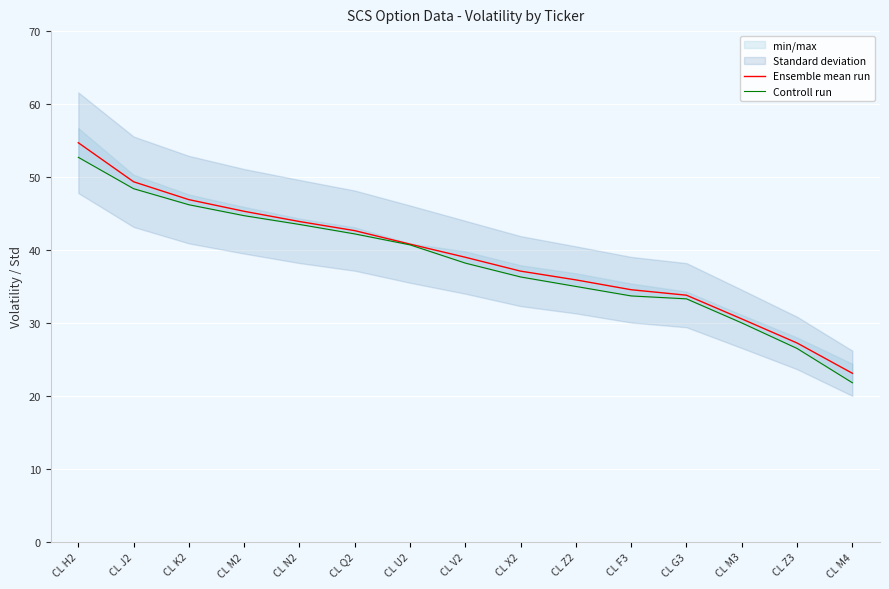

True or false: Controll run and Ensemble mean run cross at least once.

False